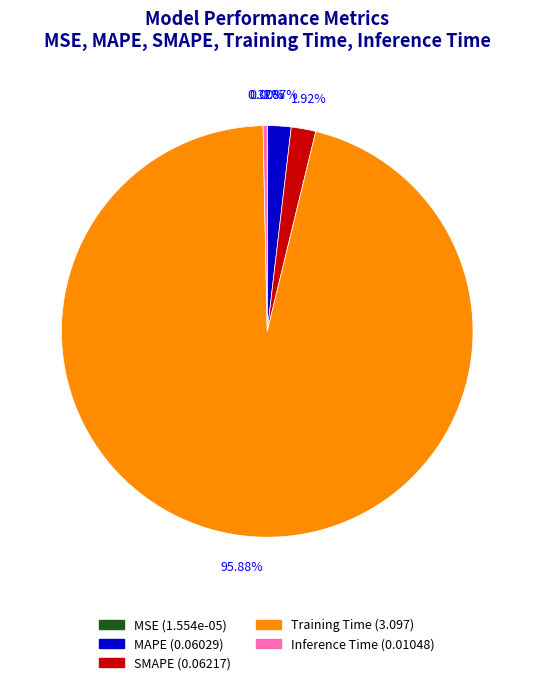

Which slice is the largest?

Training Time